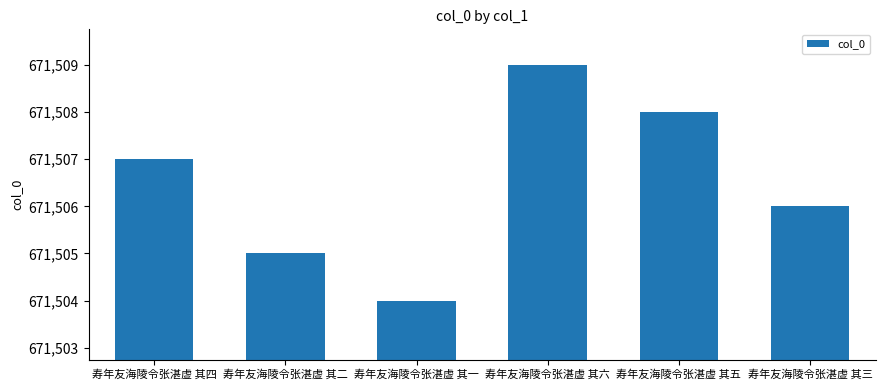

What is the difference between the maximum and minimum values?

5